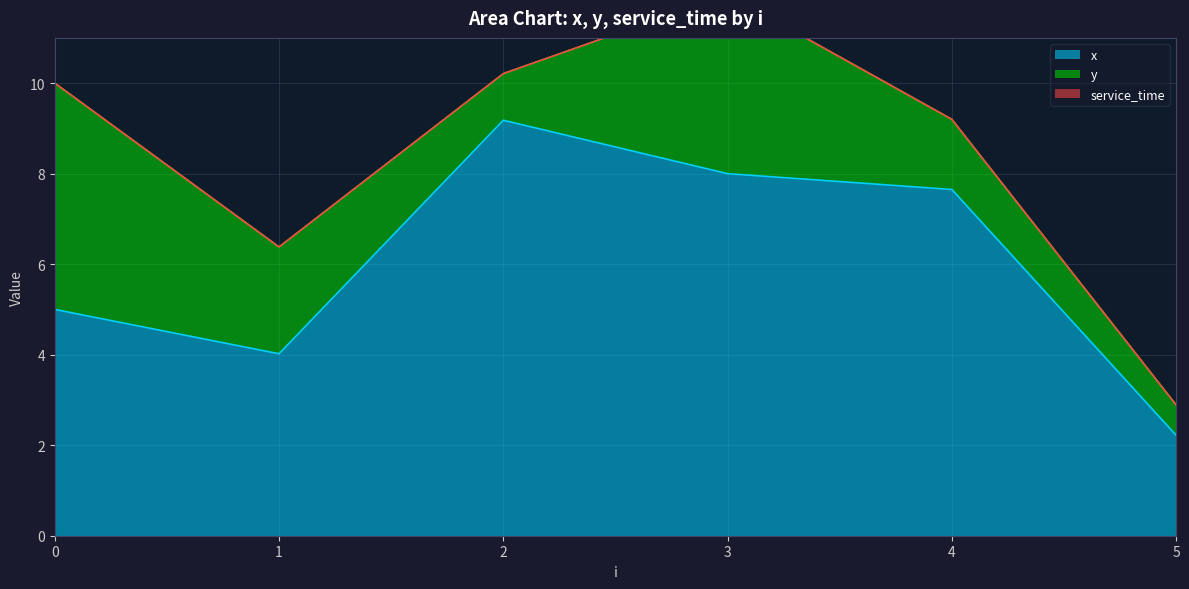

At 0, list the series in order from smallest to largest.

service_time, x, y